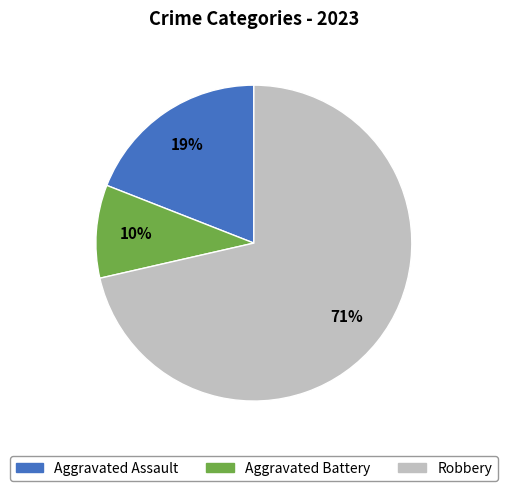

What is the smallest slice in the pie chart?

Aggravated Battery